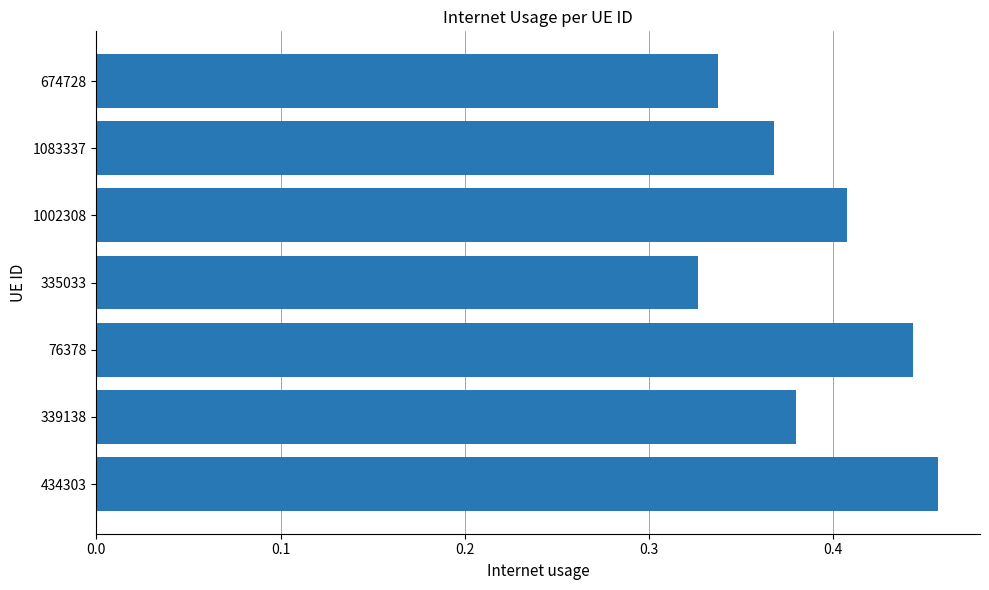

What is the sum of all values?

2.7